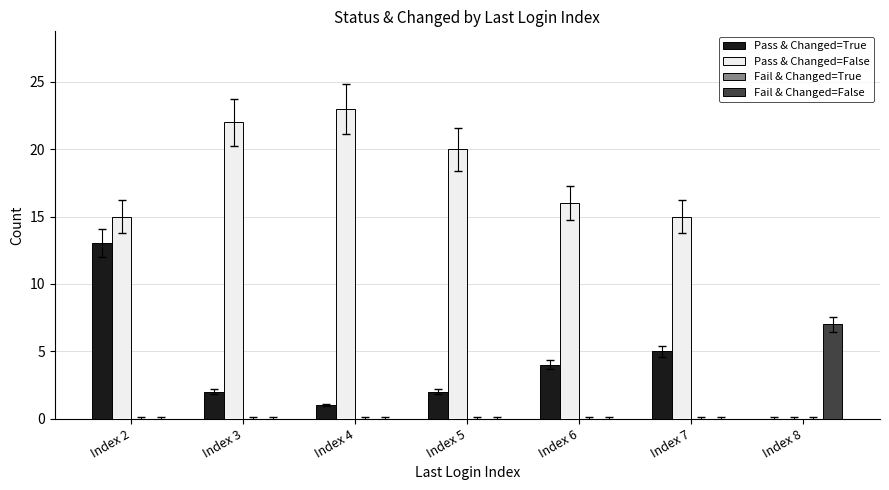

Which series has the largest total across all categories?

Pass & Changed=False